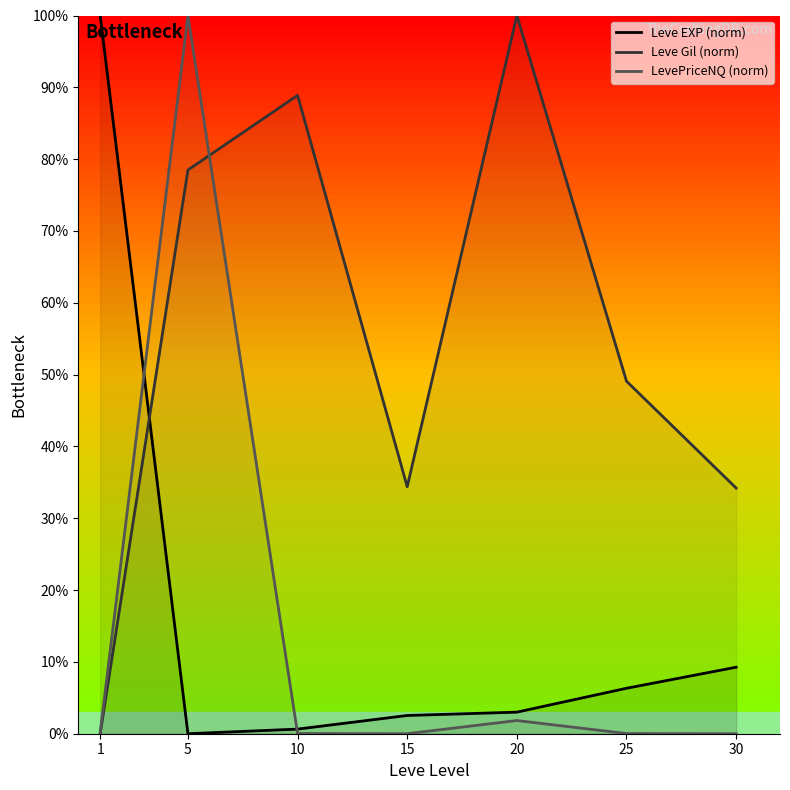

In Leve Gil (norm), how many points are lower than both neighbors (excluding endpoints)?

1